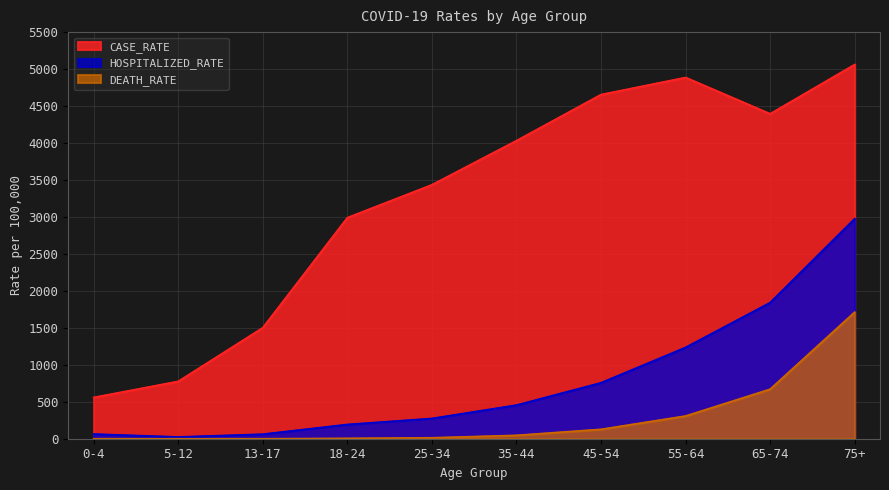

Reading left to right, extract all data points from this chart.

CASE_RATE: 558.7	776.0	1501.5	2989.9	3434.9	4031.7	4655.1	4886.2	4395.0	5061.9
HOSPITALIZED_RATE: 63.4	23.9	61.5	193.0	274.3	454.9	756.9	1235.0	1841.0	2975.9
DEATH_RATE: 0.0	0.0	0.0	5.0	12.9	46.1	127.4	307.5	670.0	1712.2